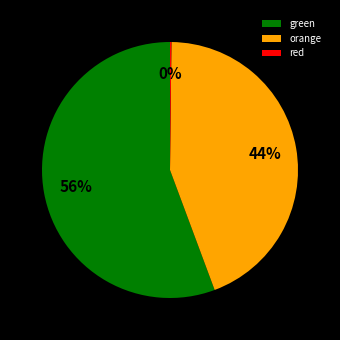

Is it true that orange is 32% of the pie?

False